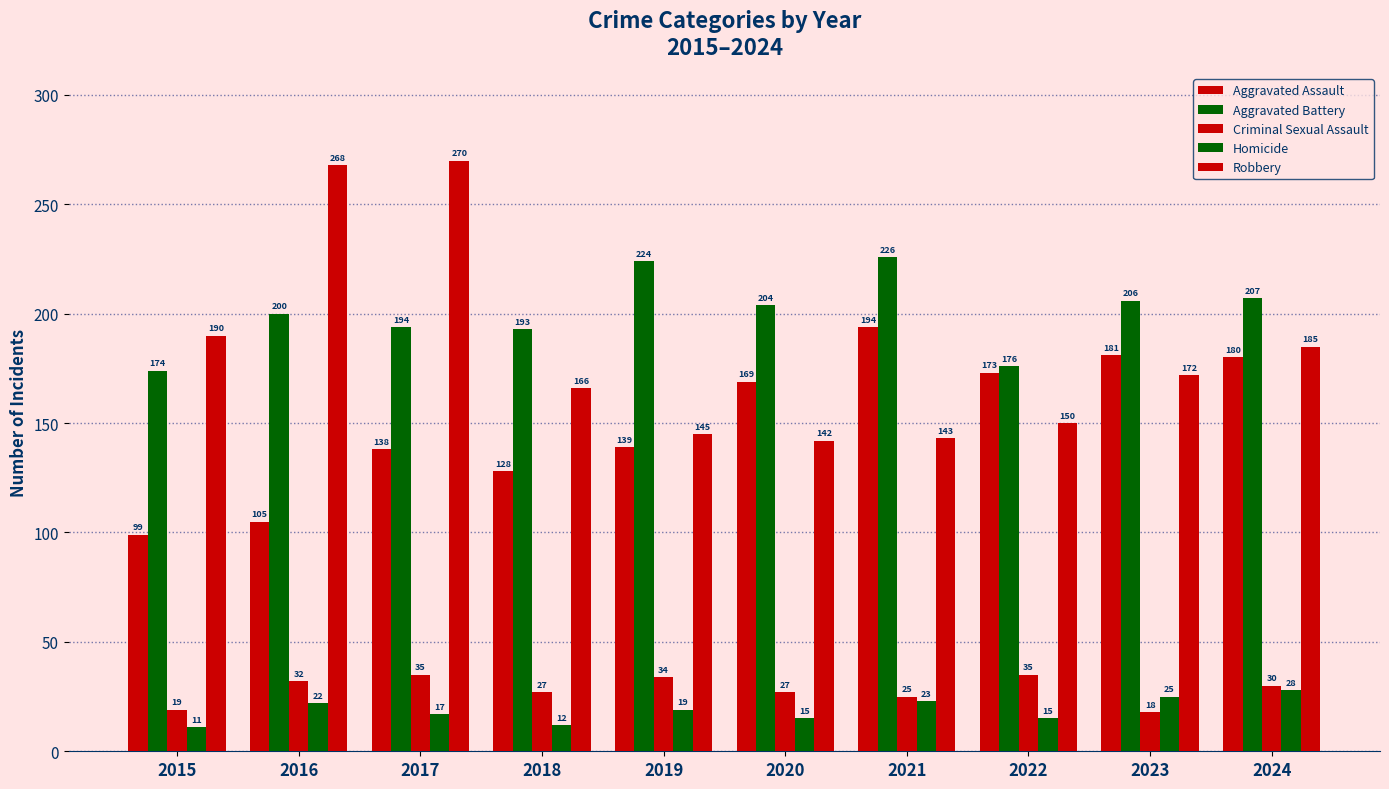

What is the sum of the Homicide values at 2017 and 2023?

42